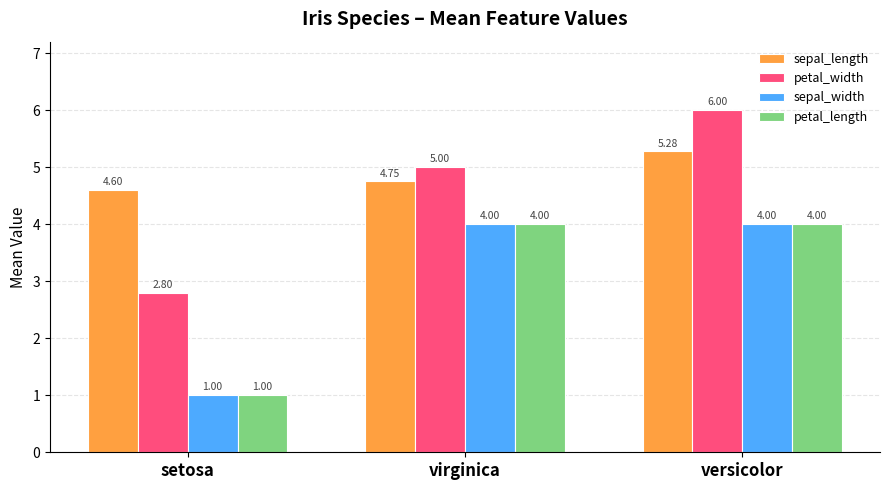

What position from the left is virginica?

2